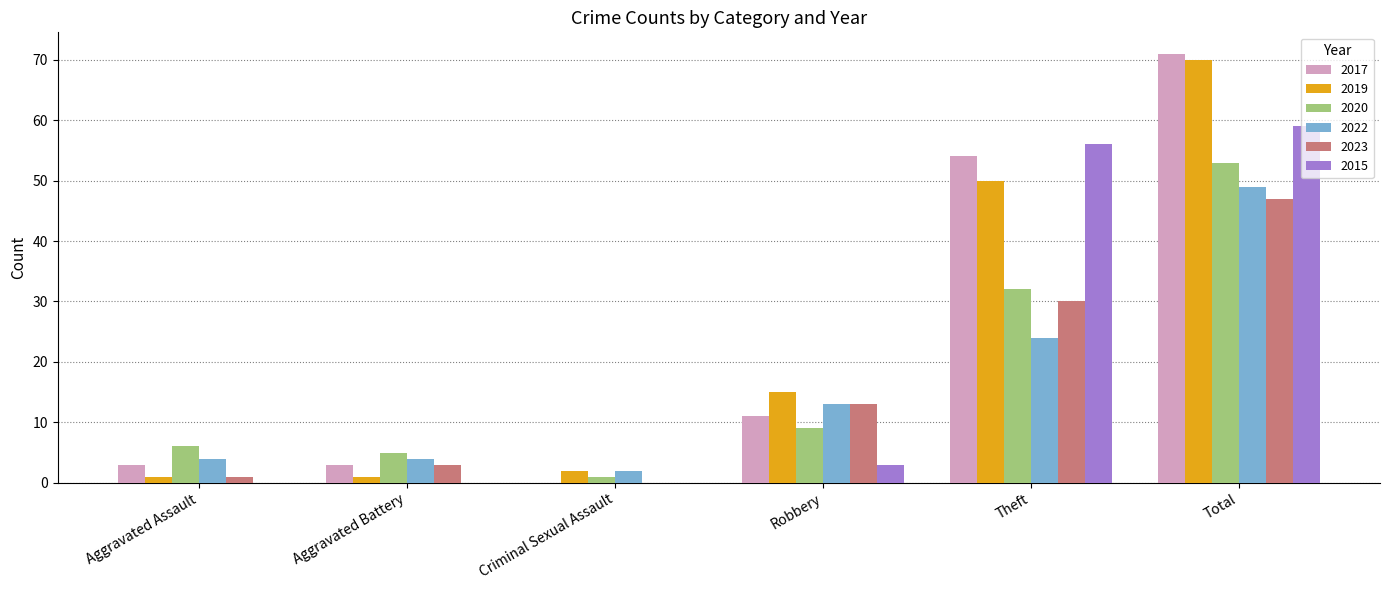

Is the value of 2017 at Total greater than the value of 2023 at Theft?

Yes